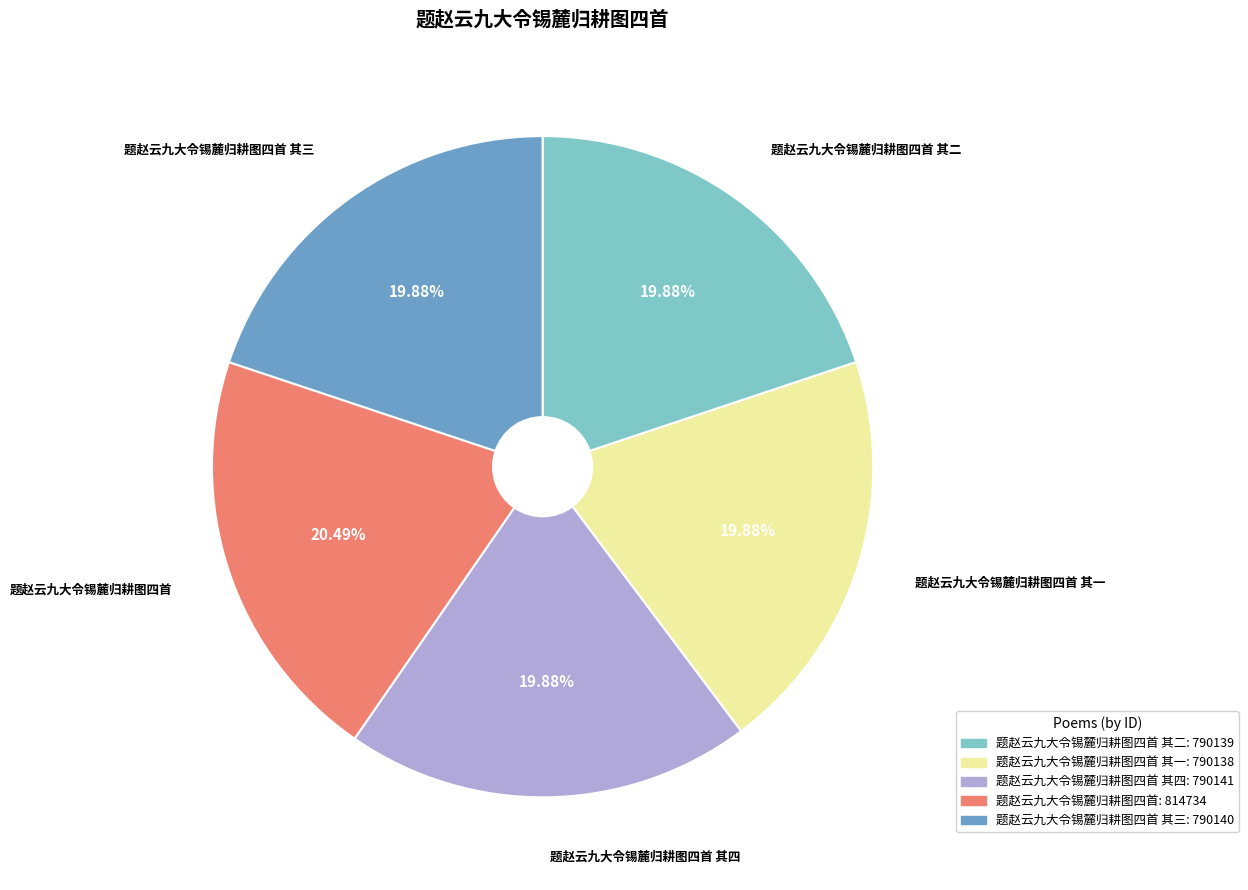

Which slice is the largest?

题赵云九大令锡麓归耕图四首